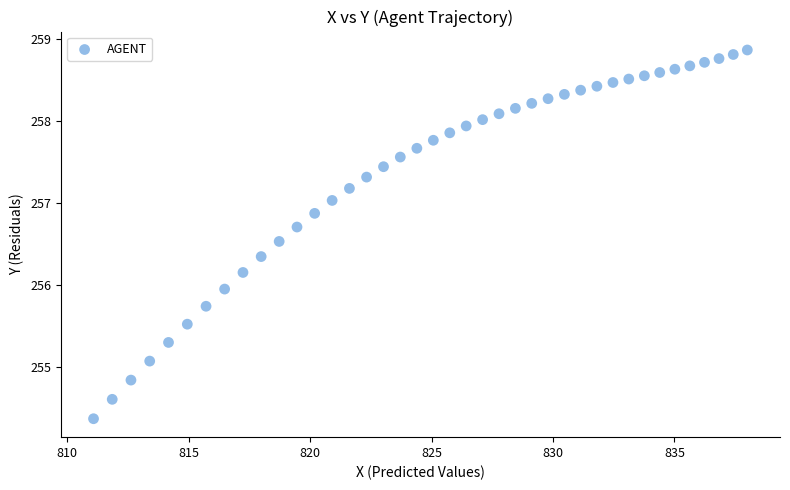

What Y value in the scatter plot is closest to 256?

255.9